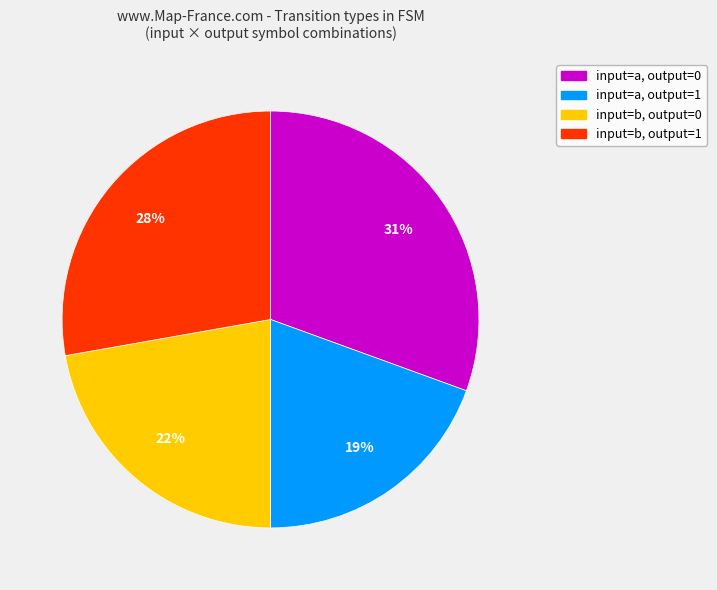

How many slices are in this pie chart?

4